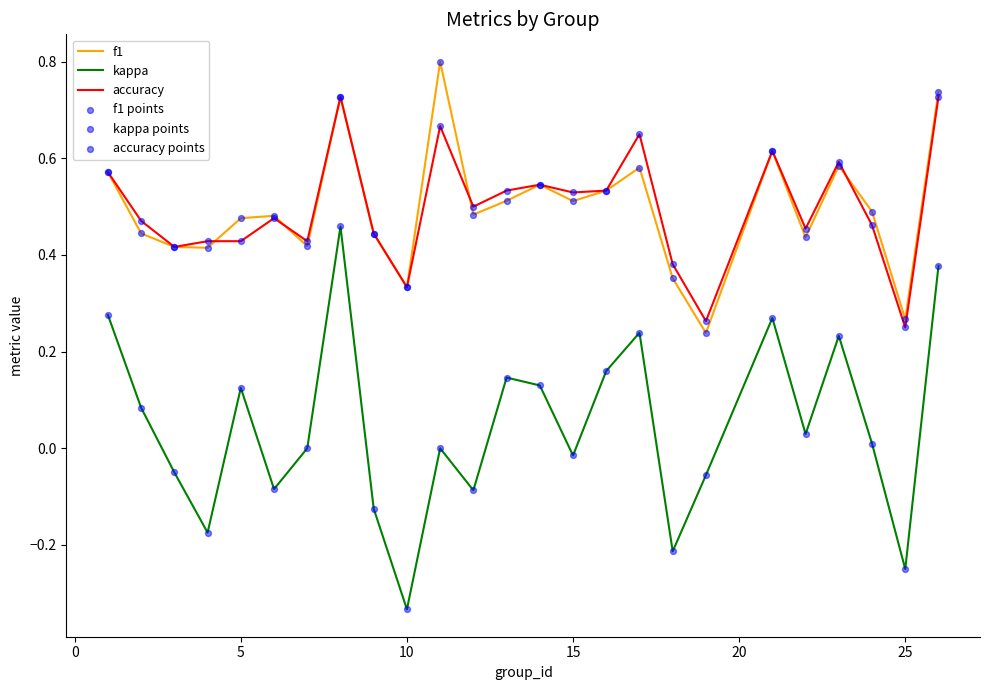

Which series has the widest spread of values?

kappa